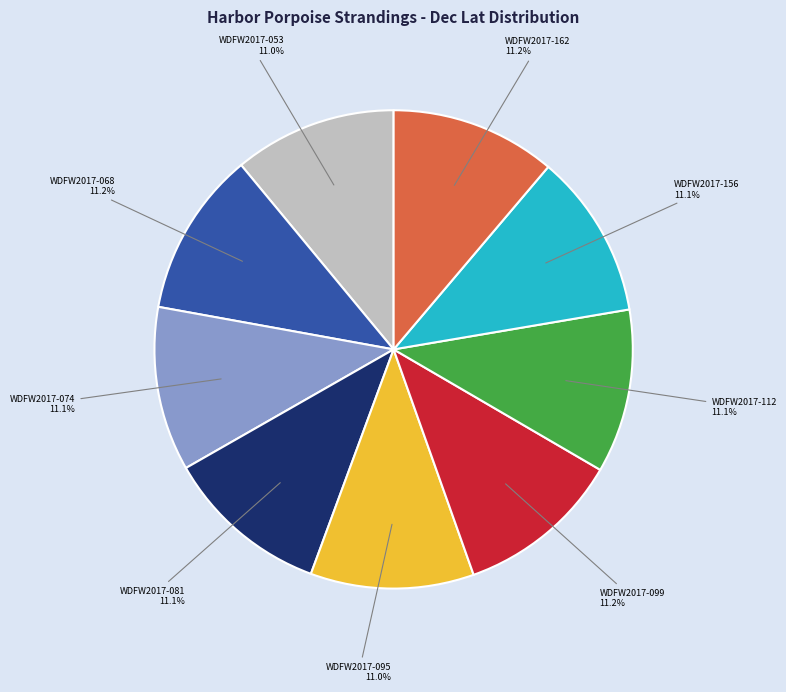

How many slices are in this pie chart?

9